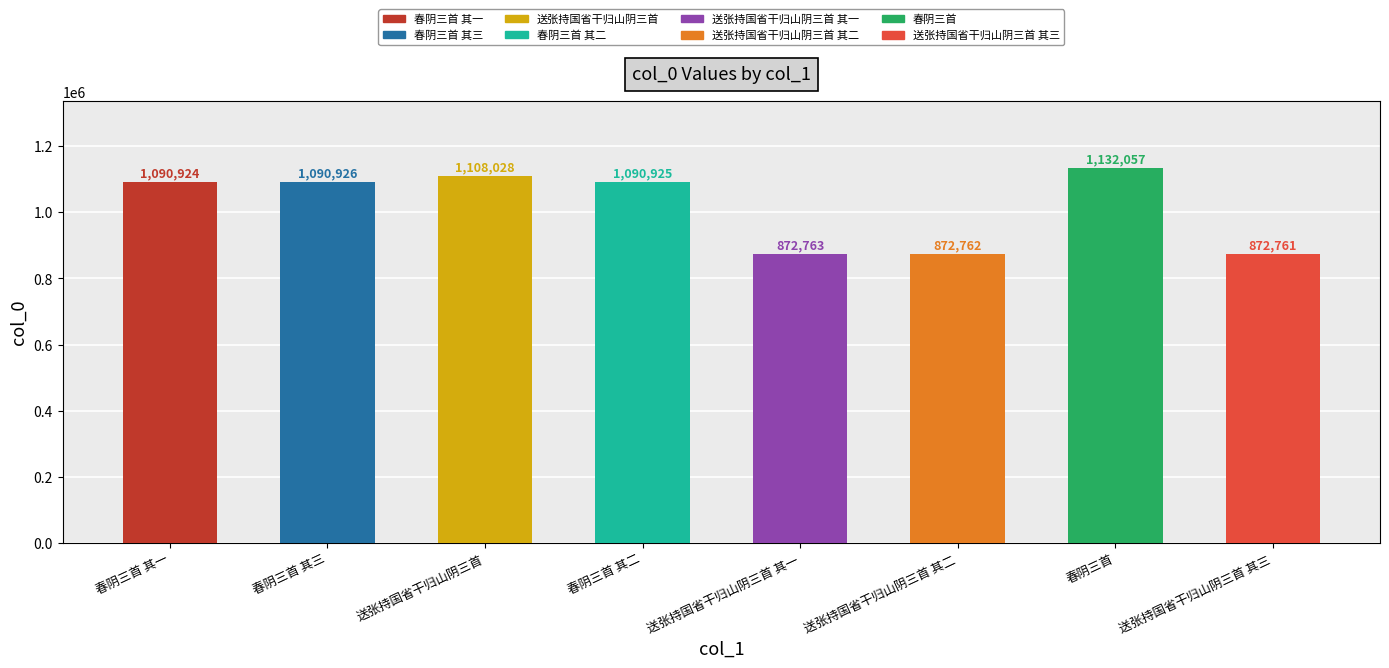

Count the number of categories in the chart.

8